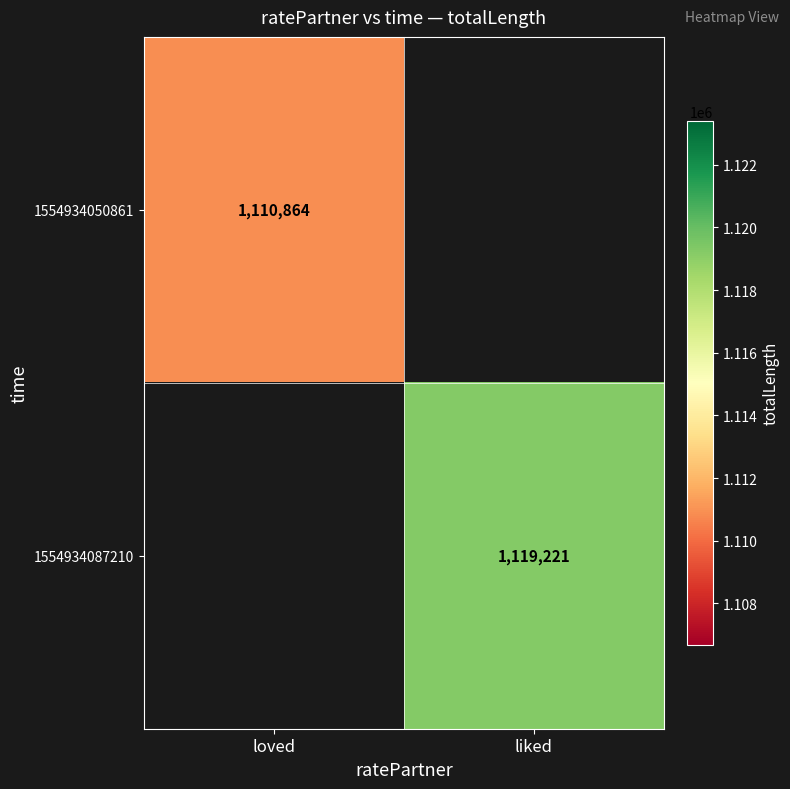

The value of 1554934050861 at loved is 323597.1. True or false?

False